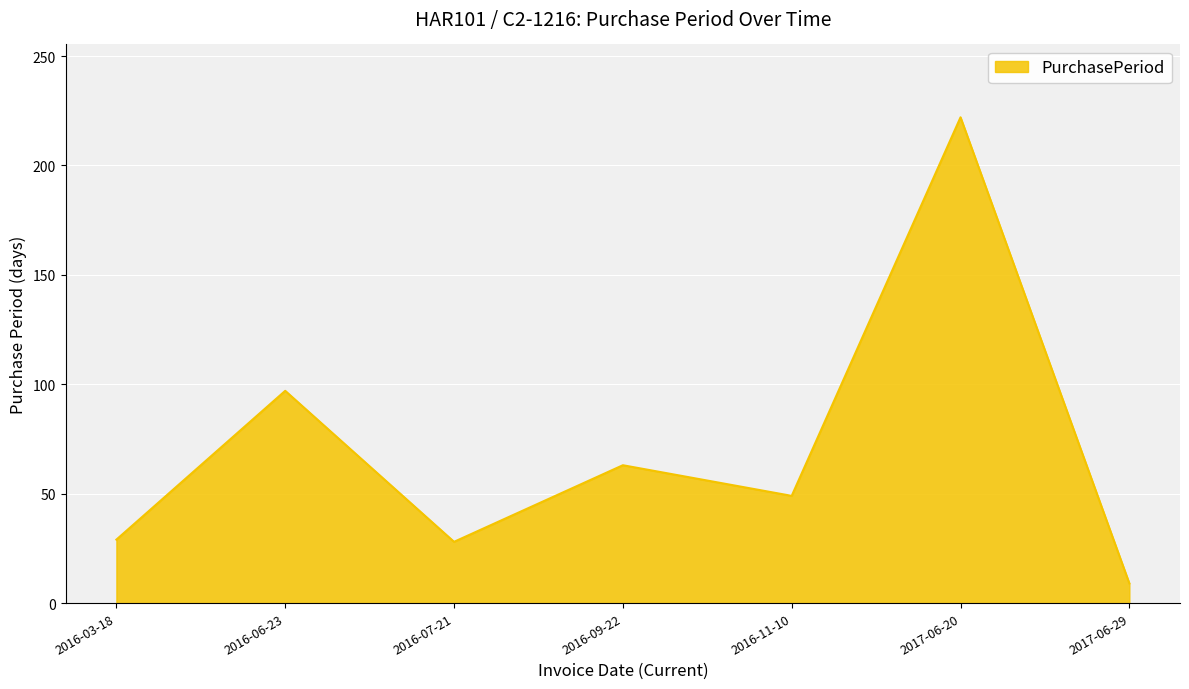

What position from the right is 2016-06-23?

6